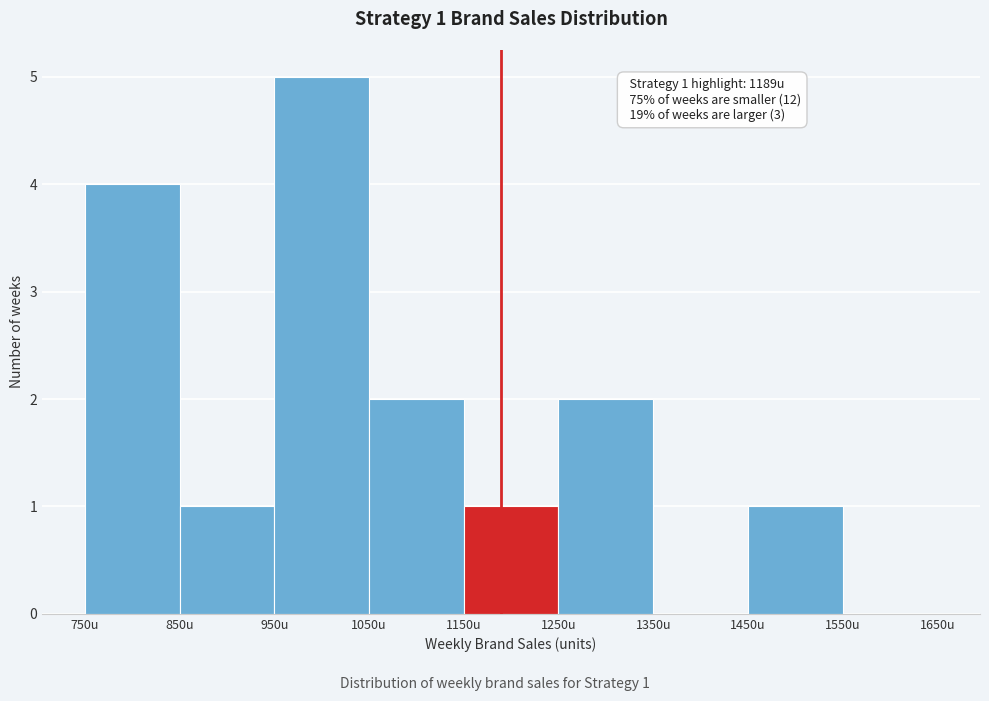

Which range on the x-axis has the tallest bar?

950 to 1050